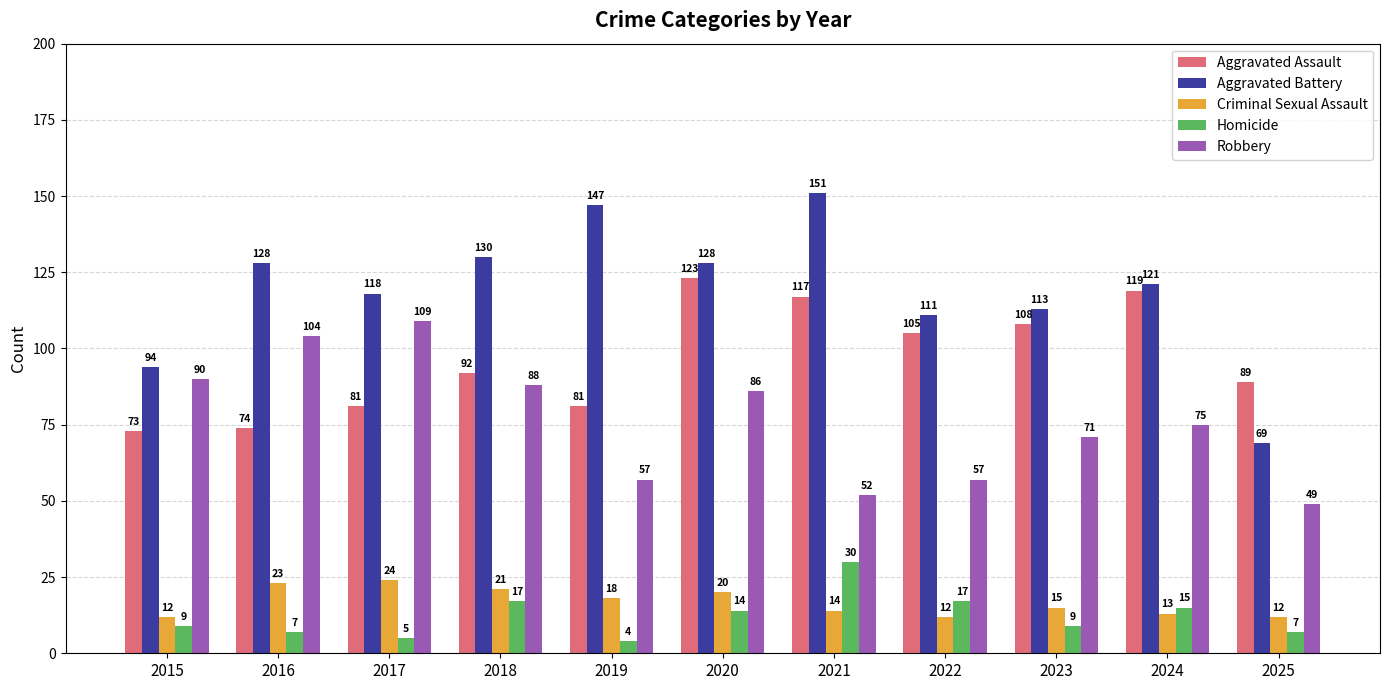

Which series has the largest range (max minus min)?

Aggravated Battery